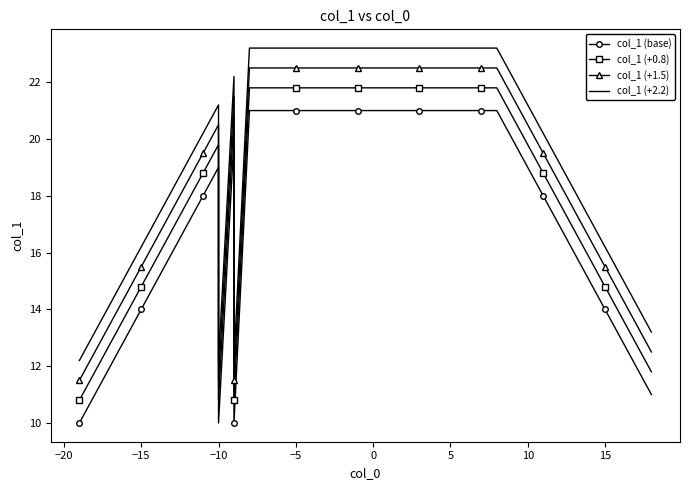

Reading left to right, what are all the values shown in this chart?

col_1 (base): 10.0	11.0	12.0	13.0	14.0	15.0	16.0	17.0	18.0	19.0	10.0	20.0	10.0	21.0	21.0	21.0	21.0	21.0	21.0	21.0	21.0	21.0	21.0	21.0	21.0	21.0	21.0	21.0	21.0	21.0	20.0	19.0	18.0	17.0	16.0	15.0	14.0	13.0	12.0	11.0
col_1 (+0.8): 10.8	11.8	12.8	13.8	14.8	15.8	16.8	17.8	18.8	19.8	10.8	20.8	10.8	21.8	21.8	21.8	21.8	21.8	21.8	21.8	21.8	21.8	21.8	21.8	21.8	21.8	21.8	21.8	21.8	21.8	20.8	19.8	18.8	17.8	16.8	15.8	14.8	13.8	12.8	11.8
col_1 (+1.5): 11.5	12.5	13.5	14.5	15.5	16.5	17.5	18.5	19.5	20.5	11.5	21.5	11.5	22.5	22.5	22.5	22.5	22.5	22.5	22.5	22.5	22.5	22.5	22.5	22.5	22.5	22.5	22.5	22.5	22.5	21.5	20.5	19.5	18.5	17.5	16.5	15.5	14.5	13.5	12.5
col_1 (+2.2): 12.2	13.2	14.2	15.2	16.2	17.2	18.2	19.2	20.2	21.2	12.2	22.2	12.2	23.2	23.2	23.2	23.2	23.2	23.2	23.2	23.2	23.2	23.2	23.2	23.2	23.2	23.2	23.2	23.2	23.2	22.2	21.2	20.2	19.2	18.2	17.2	16.2	15.2	14.2	13.2